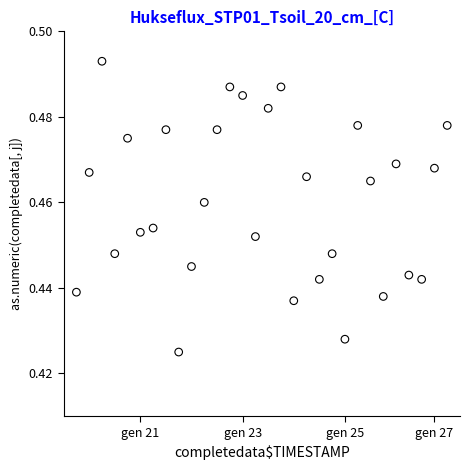

How many points are shown in the scatter plot?

30